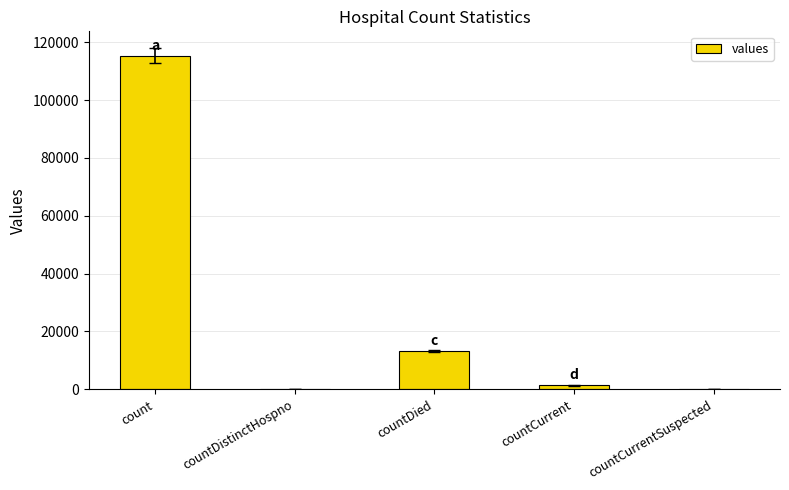

Approximately how many times larger is the value at count compared to countDied?

8.6